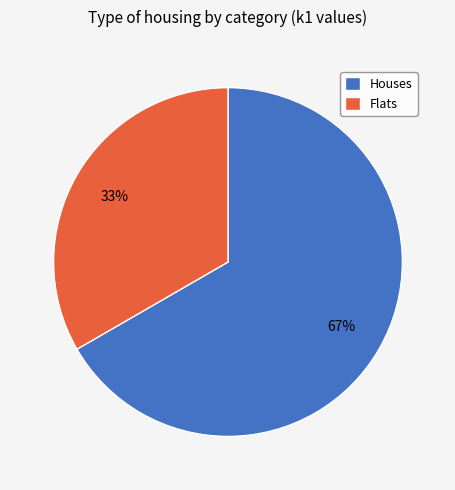

Does any single category account for the majority?

Yes